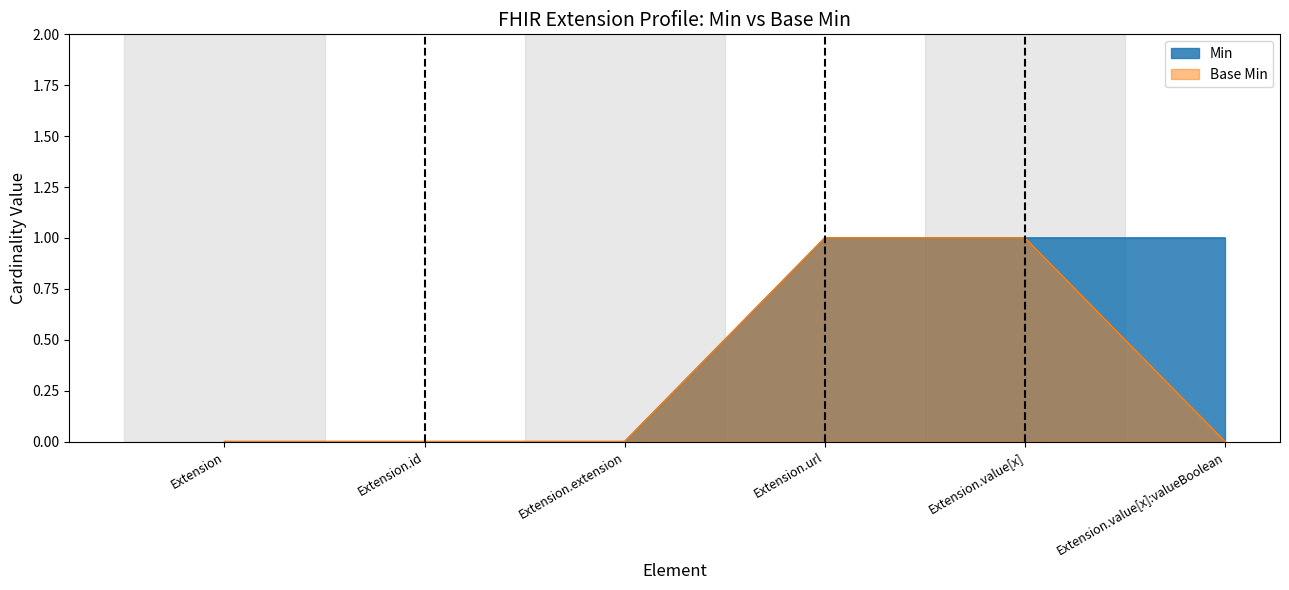

What position from the left is Extension.extension?

3